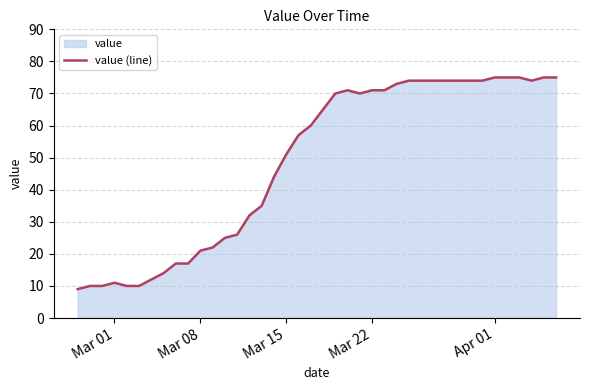

How many points are higher than both their immediate neighbors (excluding endpoints)?

2